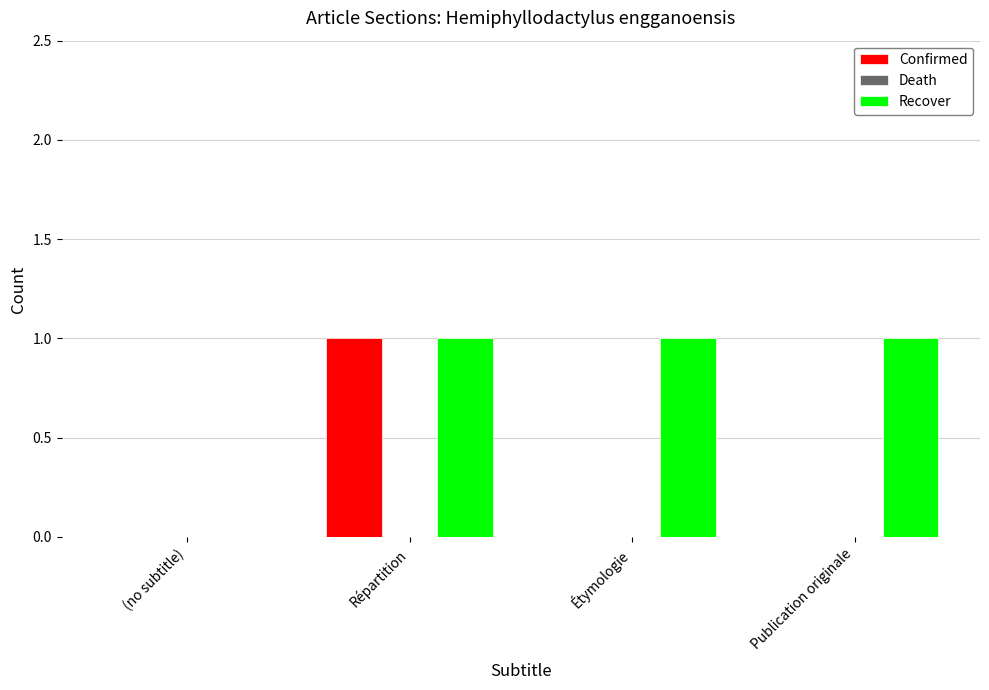

How many Recover values are between 1 and 2?

3